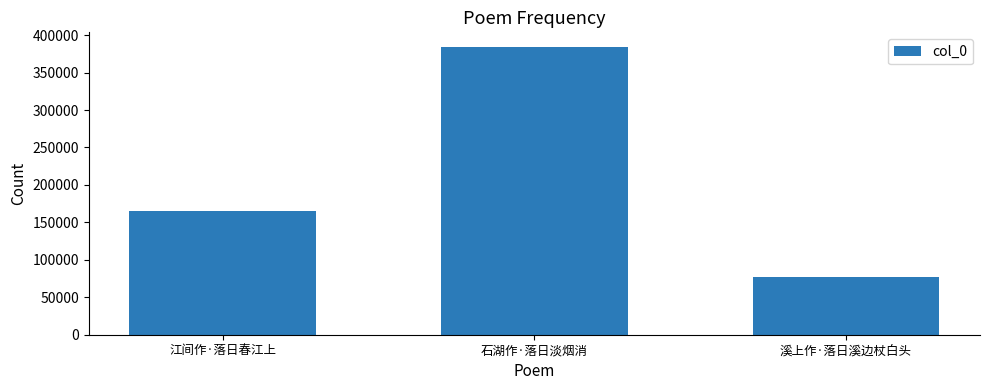

Count the number of data series in this chart.

1